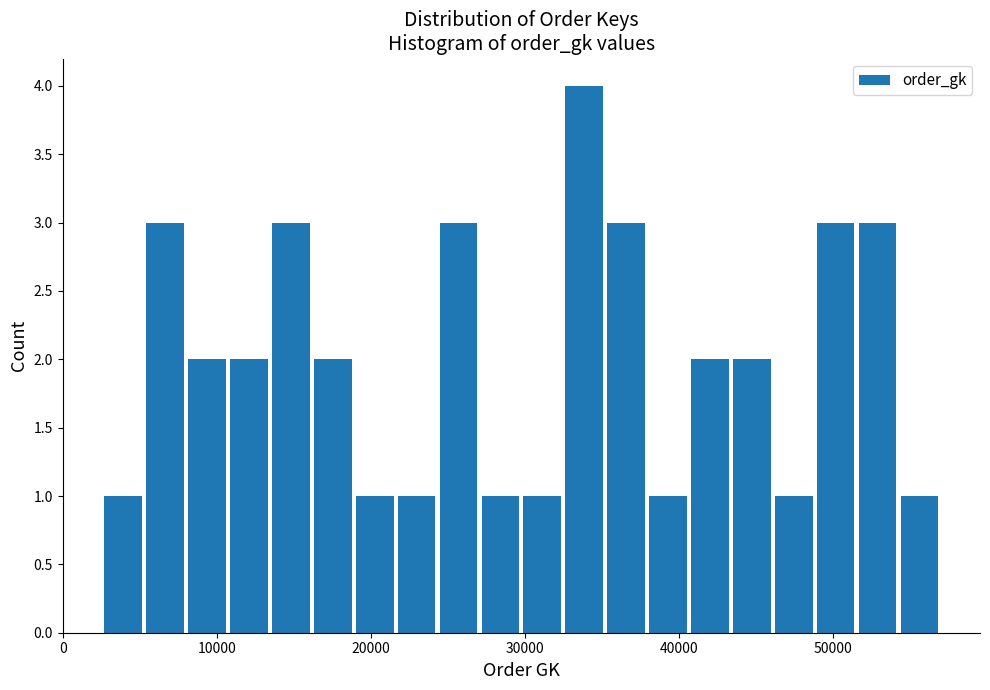

Around what value on the x-axis is the tallest bar? Give the approximate position of its centre, as read against the axis.

34000